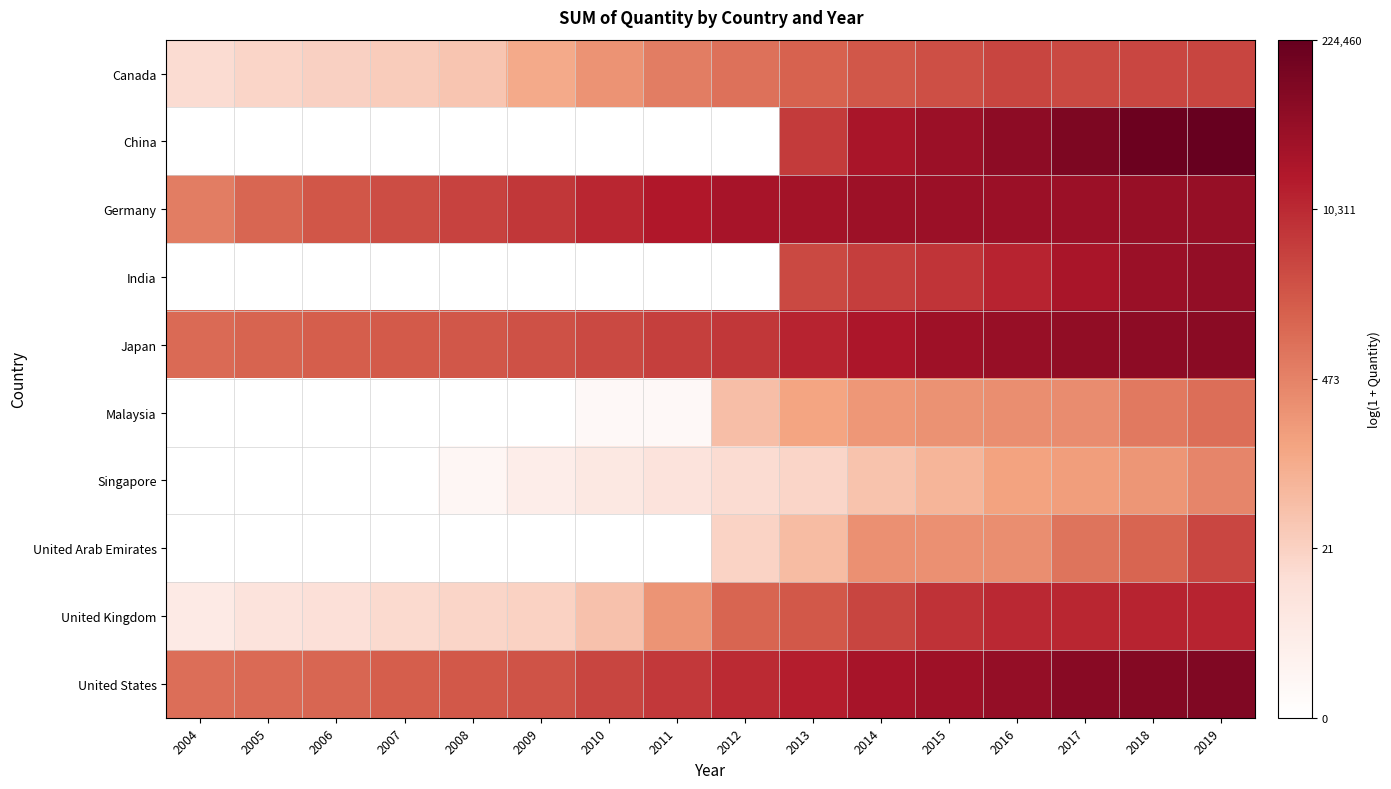

At which category is the sum across all series the highest?

2019